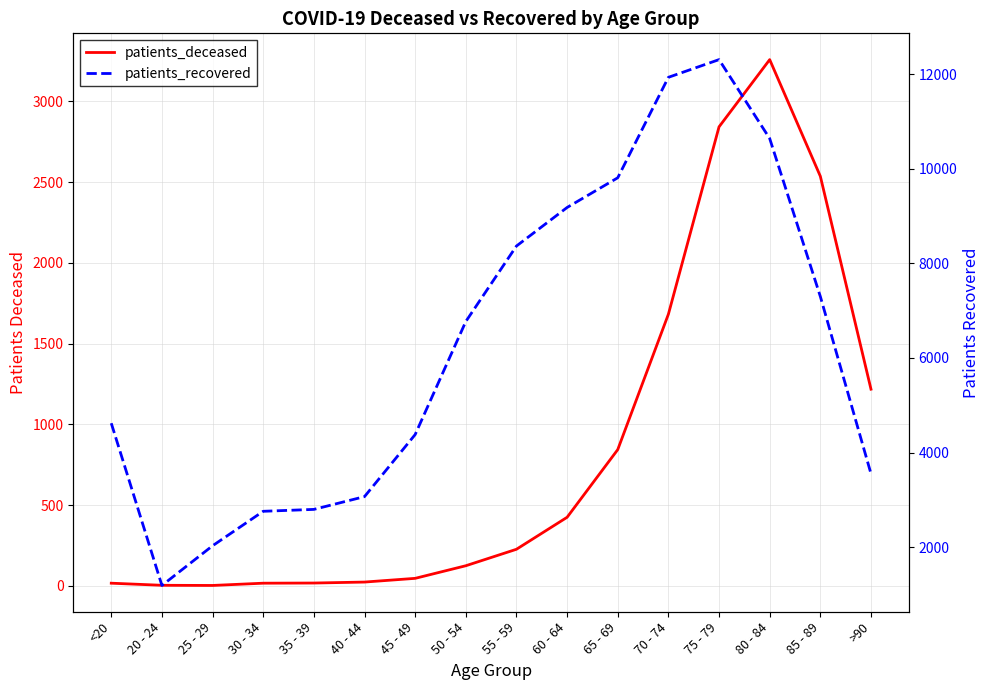

True or false: patients_deceased has more than 1 interior local peaks.

False